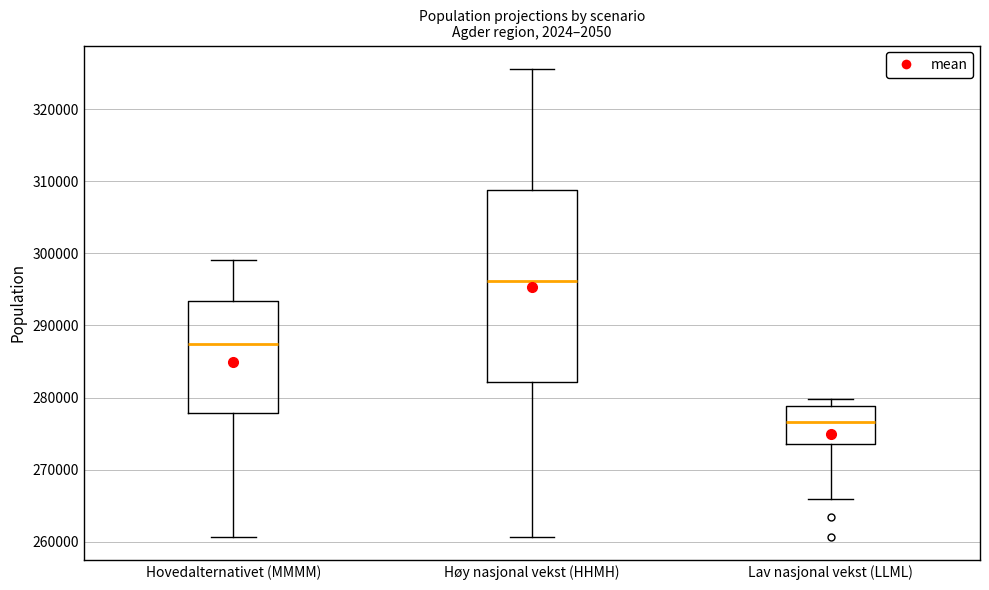

Reading left to right, transcribe this box plot: for each box, give where its median line is, the range the box spans, and where its two whiskers end, as read against the y-axis. The values are not printed on the chart, so give them approximately, as read against the axis.

Hovedalternativet (MMMM): median 287000, box 278000 to 293000, whiskers 261000 to 299000
Høy nasjonal vekst (HHMH): median 296000, box 282000 to 309000, whiskers 261000 to 326000
Lav nasjonal vekst (LLML): median 277000, box 274000 to 279000, whiskers 266000 to 280000